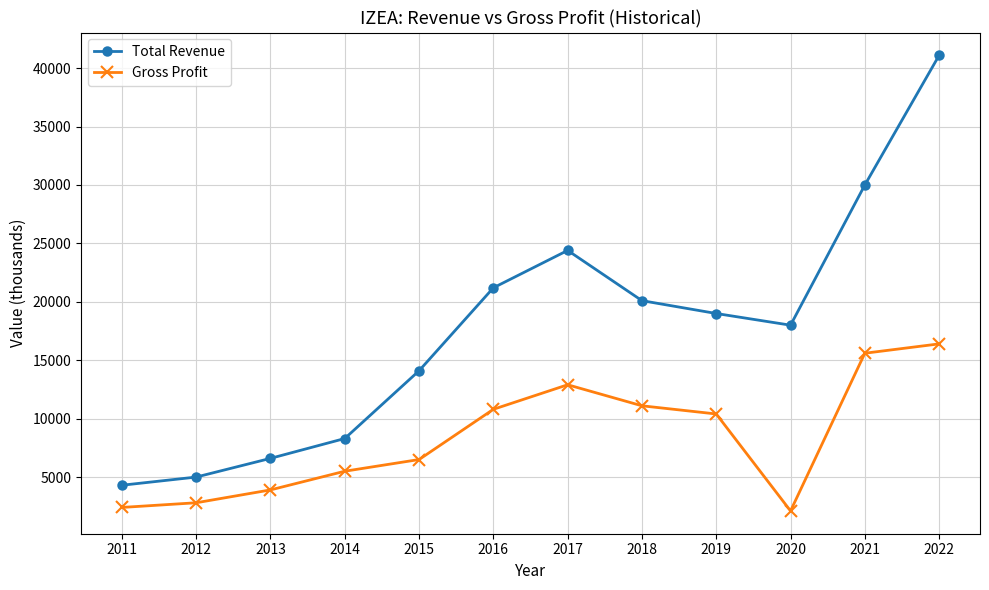

Which series has the largest total across all categories?

Total Revenue